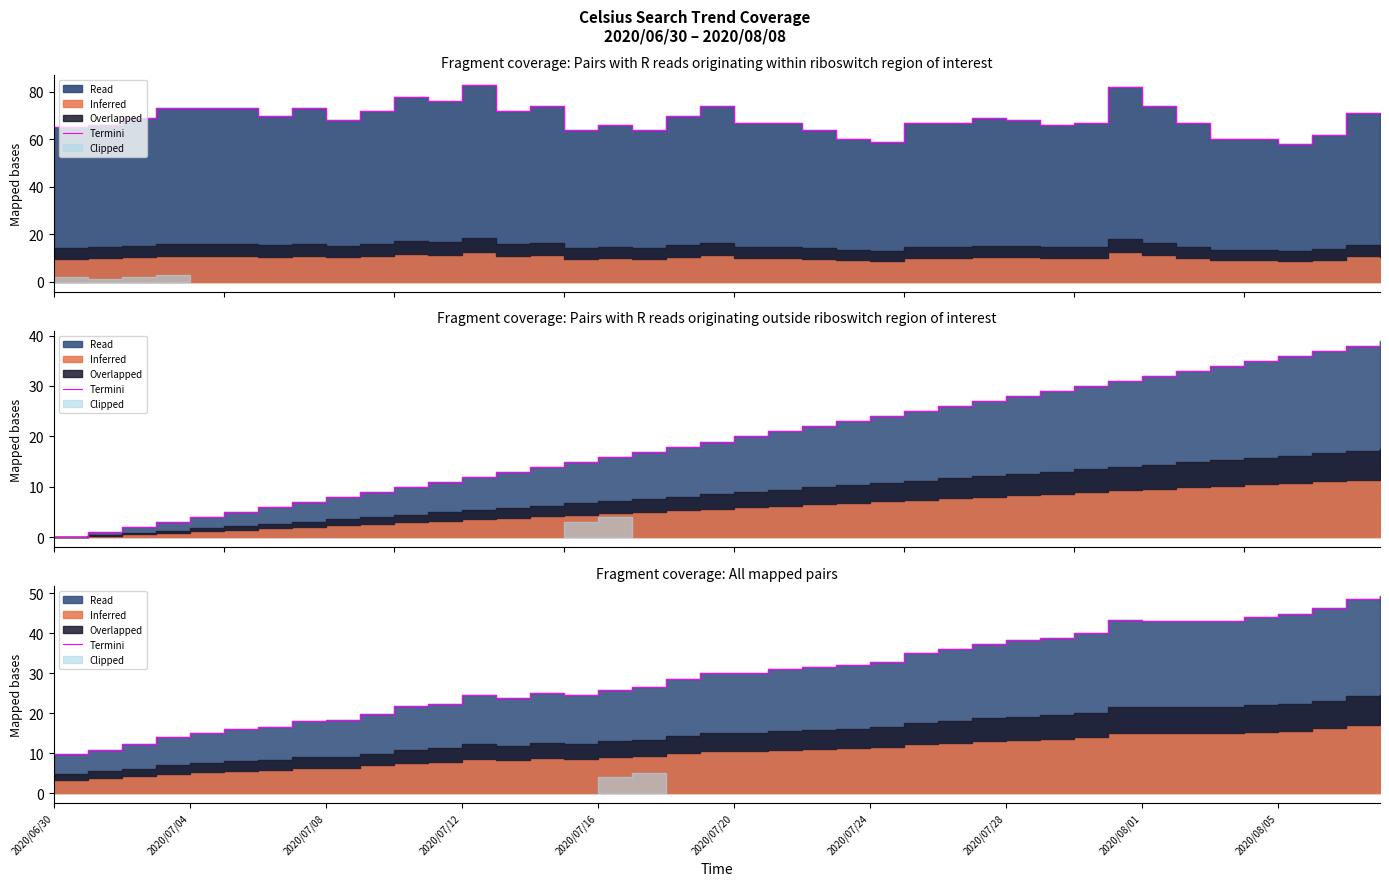

Approximately how many times larger is the value at 26 compared to 19?

1.2